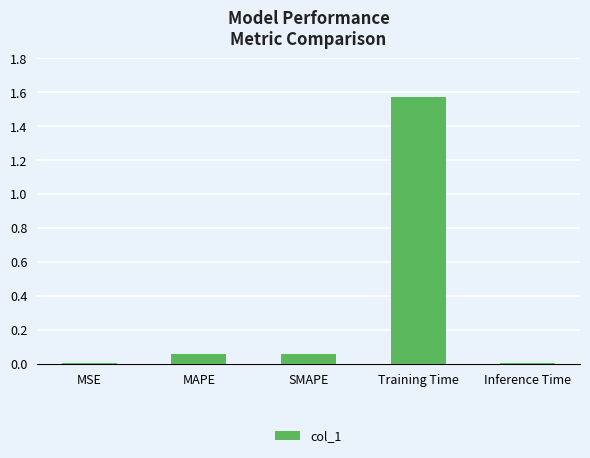

True or false: the data shows 1.0 at Training Time.

False